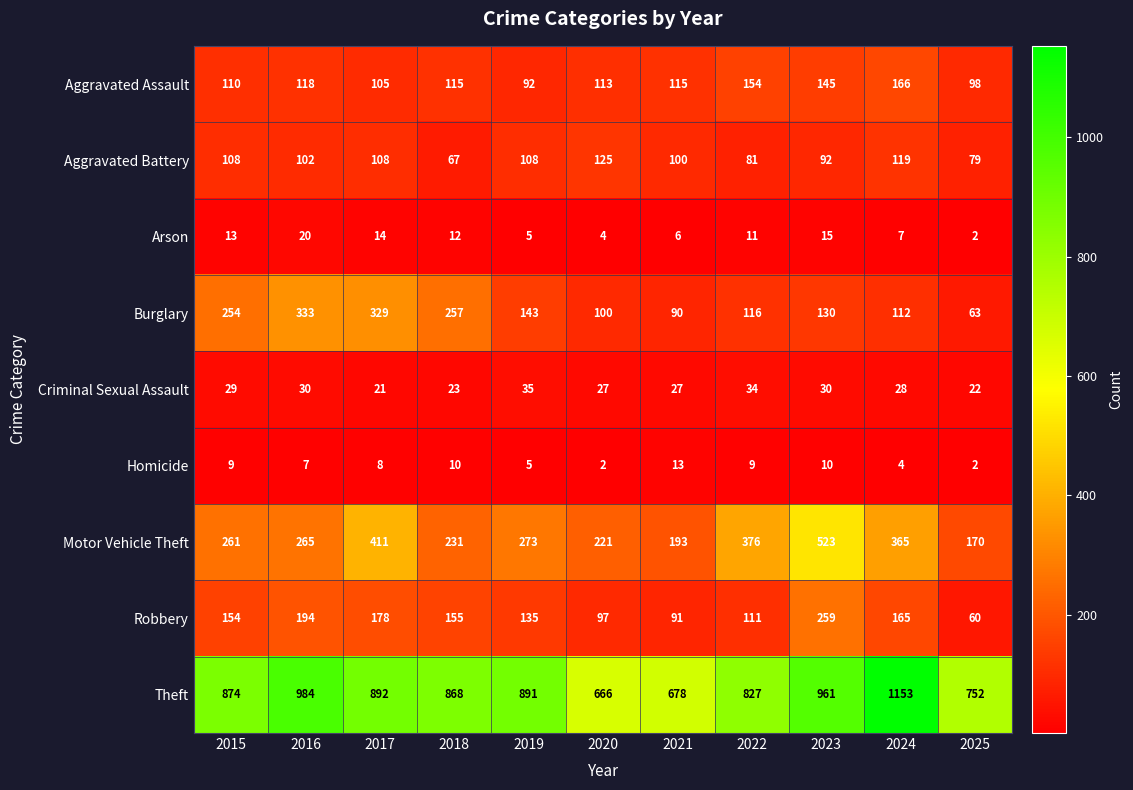

What is the total value across all series at 2019?

1687